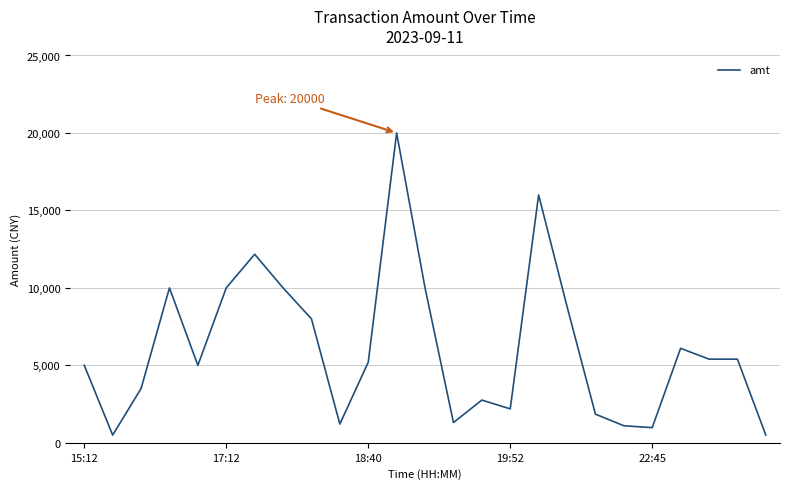

What is the difference between the maximum and minimum values?

19501.0